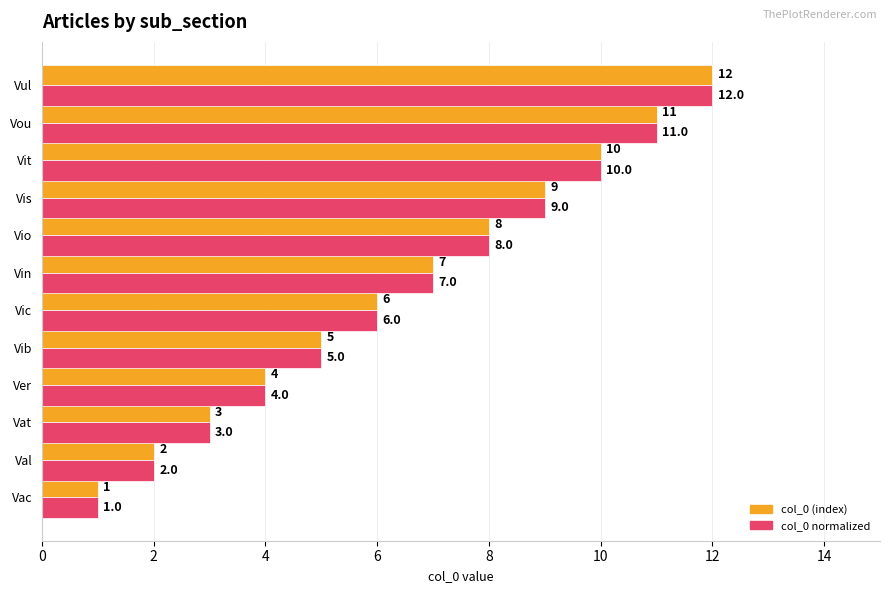

True or false: col_0 normalized has a value of 2 at Val.

True